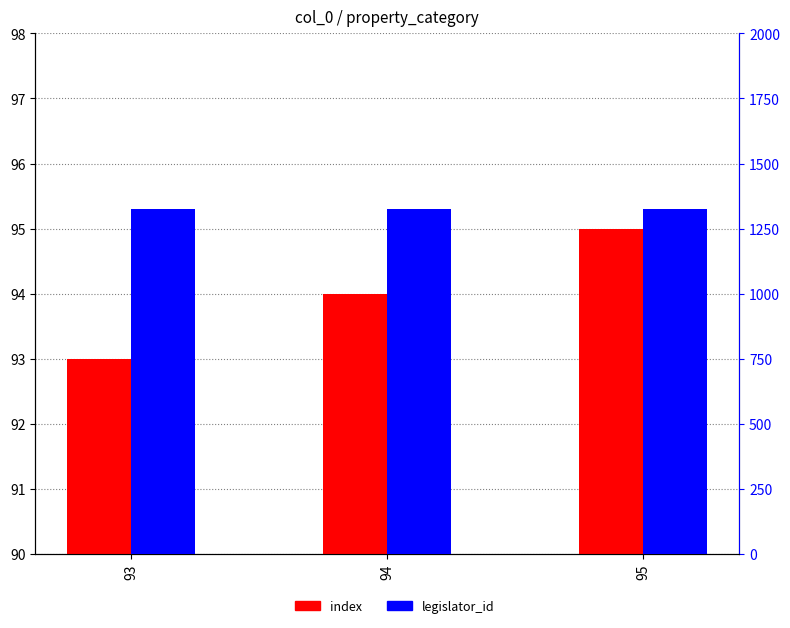

Between 94 and 95, which series saw the biggest shift?

index